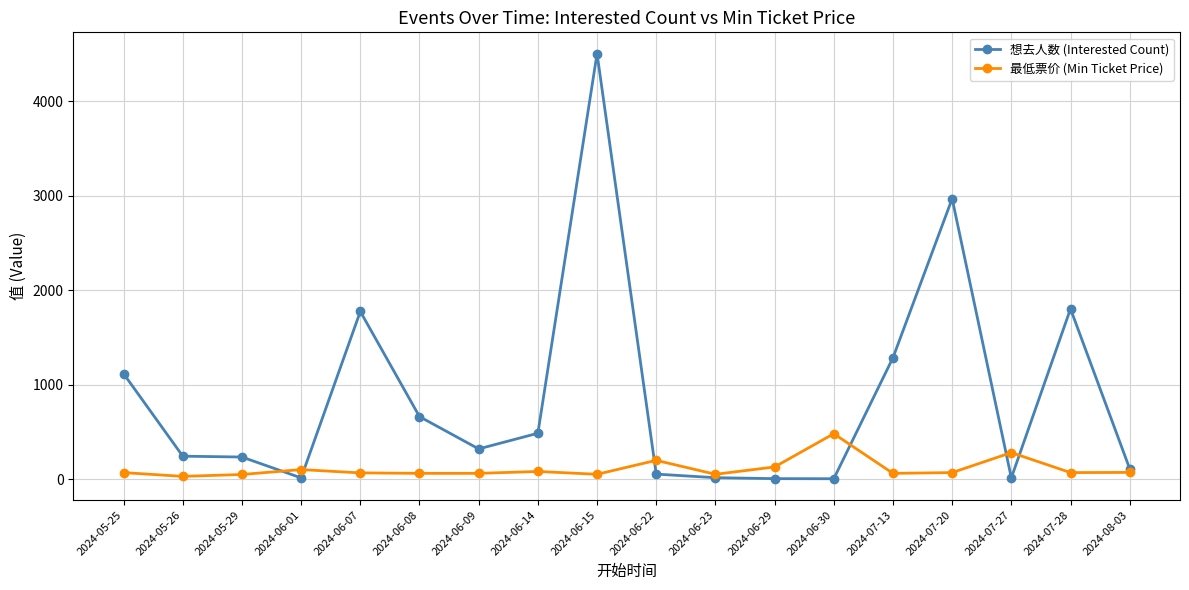

What is the highest value of the 最低票价 (Min Ticket Price) series?

480